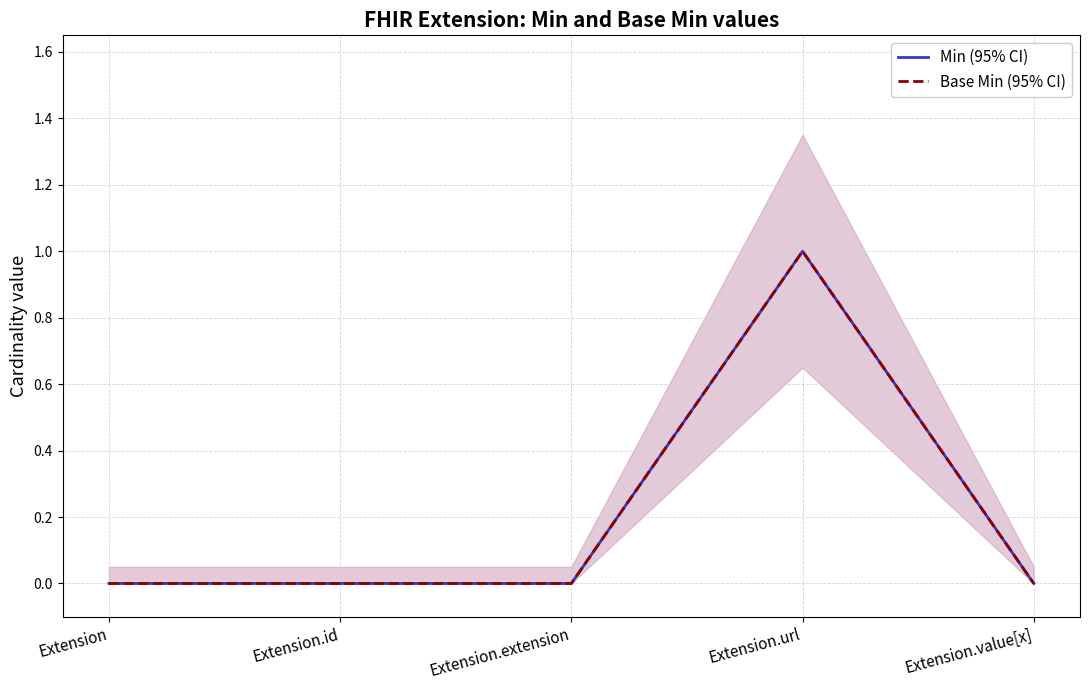

Rank the series by their maximum value, from highest to lowest.

Min (95% CI), Base Min (95% CI)